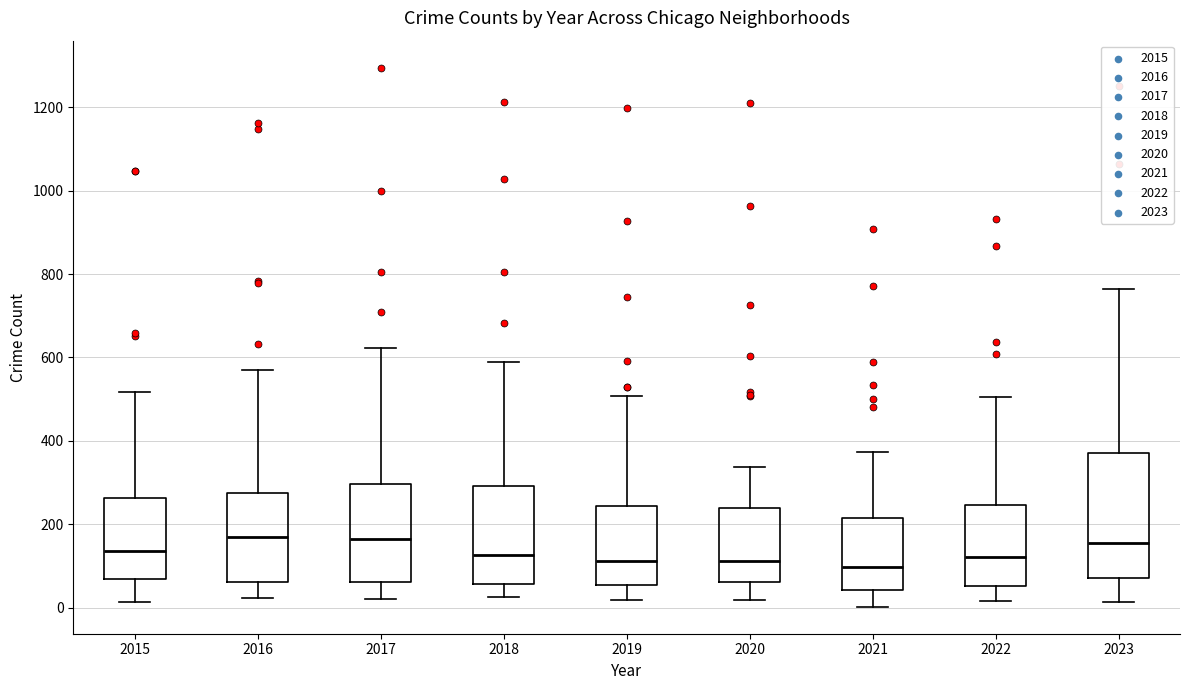

Reading left to right, transcribe this box plot: for each box, give where its median line is, the range the box spans, and where its two whiskers end, as read against the y-axis. The values are not printed on the chart, so give them approximately, as read against the axis.

2015: median 140, box 60 to 260, whiskers 20 to 520
2016: median 160, box 60 to 280, whiskers 20 to 580
2017: median 160, box 60 to 300, whiskers 20 to 620
2018: median 120, box 60 to 300, whiskers 20 to 580
2019: median 120, box 60 to 240, whiskers 20 to 500
2020: median 120, box 60 to 240, whiskers 20 to 340
2021: median 100, box 40 to 220, whiskers 0 to 380
2022: median 120, box 60 to 240, whiskers 20 to 500
2023: median 160, box 80 to 360, whiskers 20 to 760